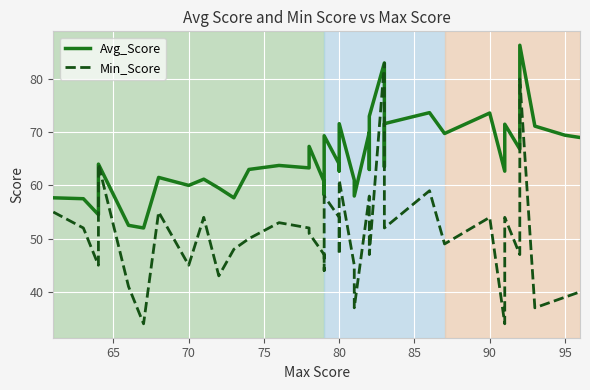

Read the Min_Score value at 65.

52.0